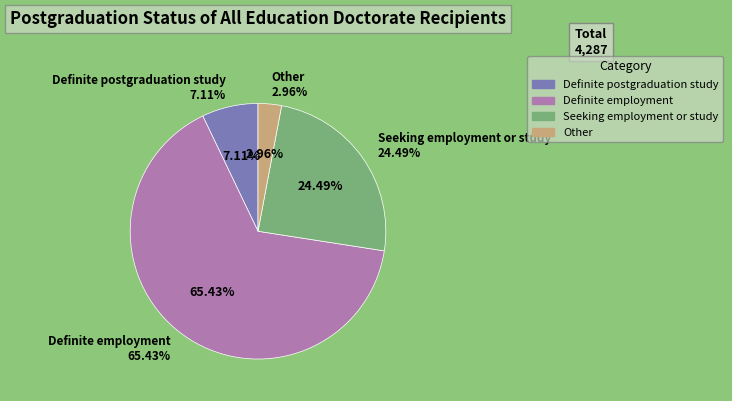

To the nearest percent, what is the combined percentage of Definite employment and Seeking employment or study?

90%